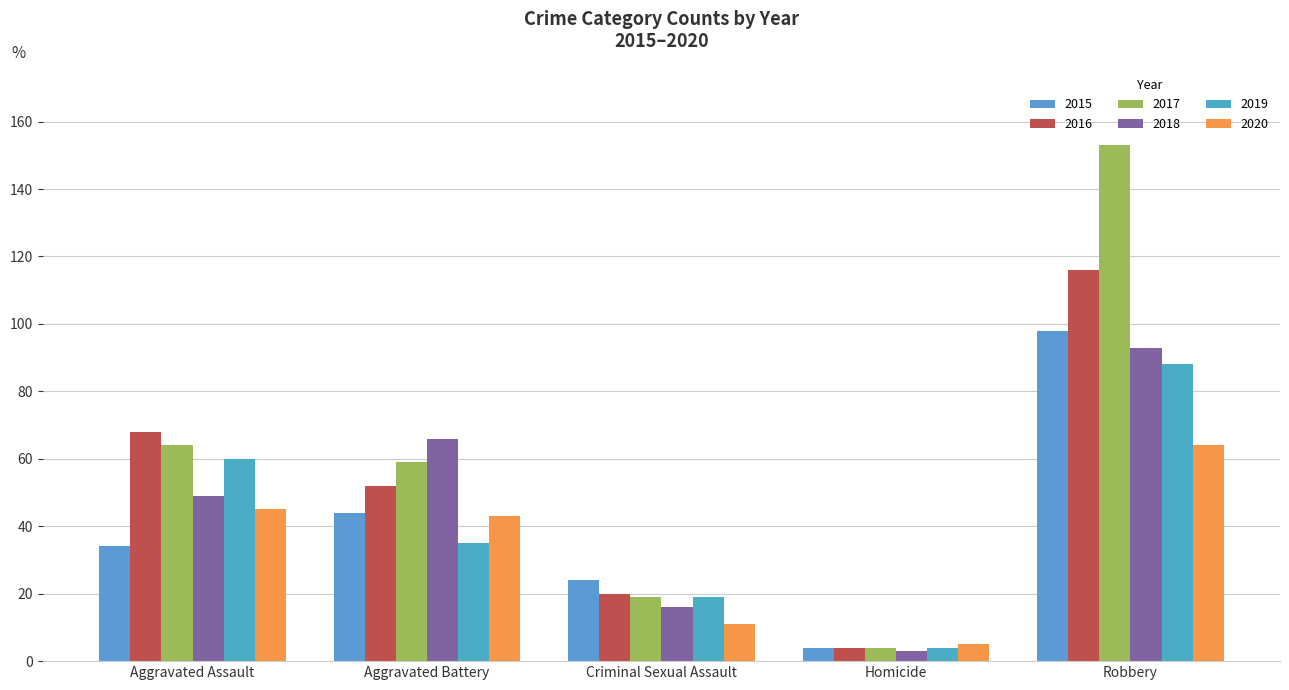

What is the label of the 5th bar from the left?

Robbery